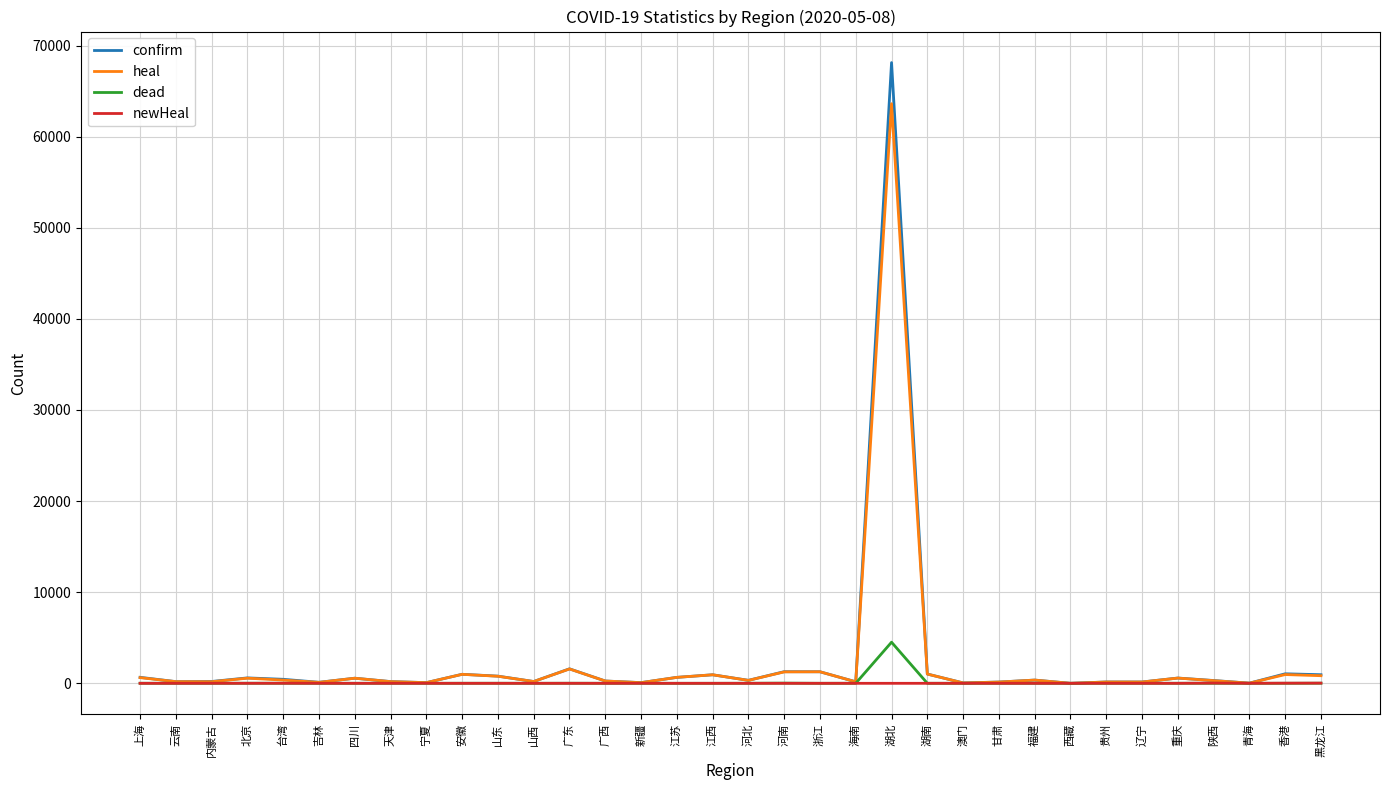

Rank the series by their maximum value, from highest to lowest.

confirm, heal, dead, newHeal